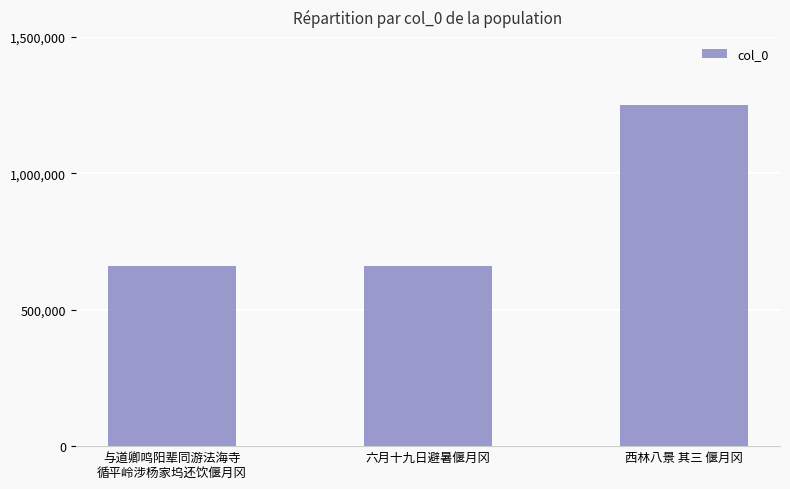

How many categories are shown in the chart?

3